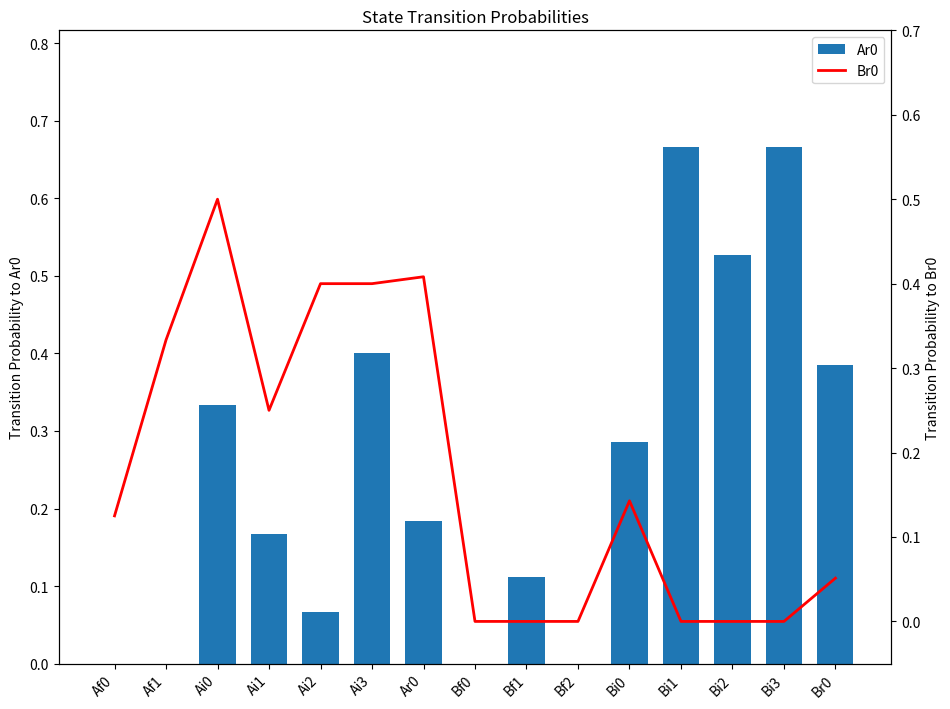

Reading right to left, list all the values displayed in this chart.

Ar0: 0.4	0.7	0.5	0.7	0.3	0.0	0.1	0.0	0.2	0.4	0.1	0.2	0.3	0.0	0.0
Br0: 0.1	0.0	0.0	0.0	0.1	0.0	0.0	0.0	0.4	0.4	0.4	0.2	0.5	0.3	0.1